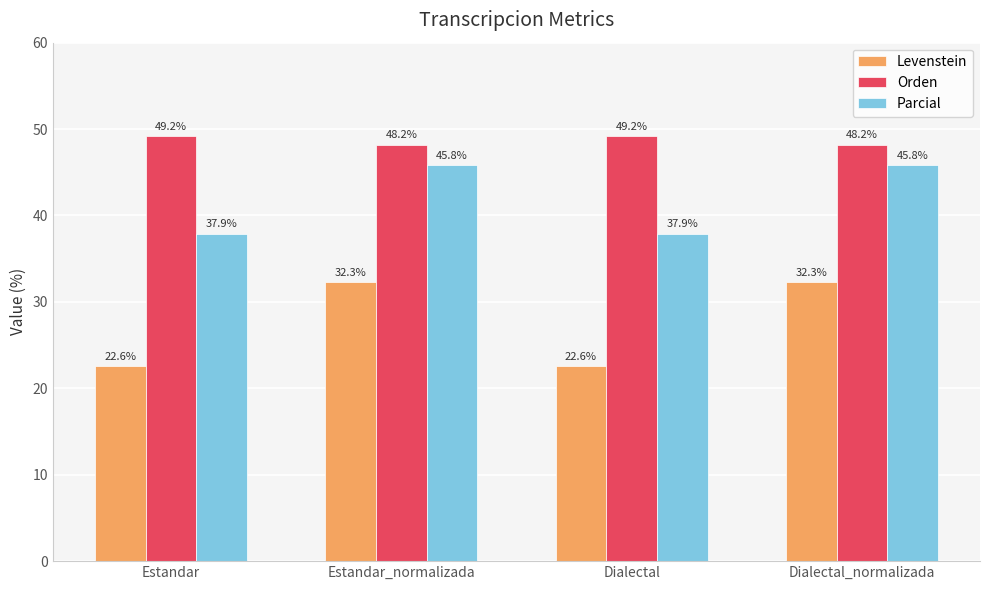

What is the spread (max minus min) of values at Estandar?

26.6